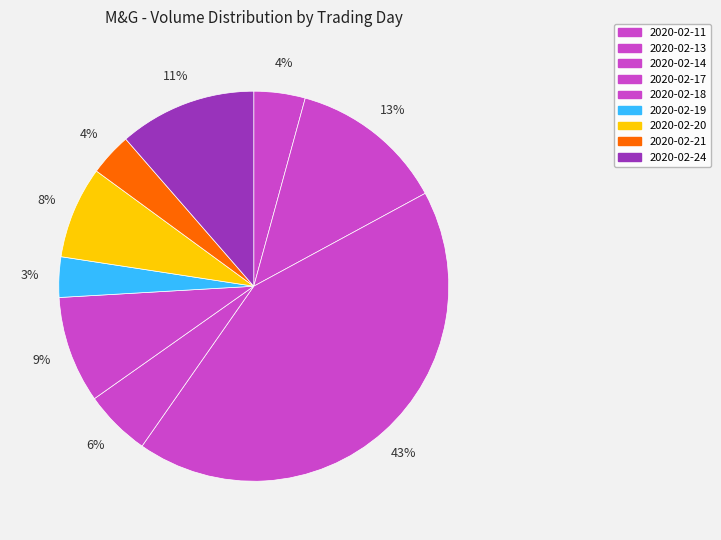

Approximately how many times larger is the value at 2020-02-21 compared to 2020-02-20?

0.5